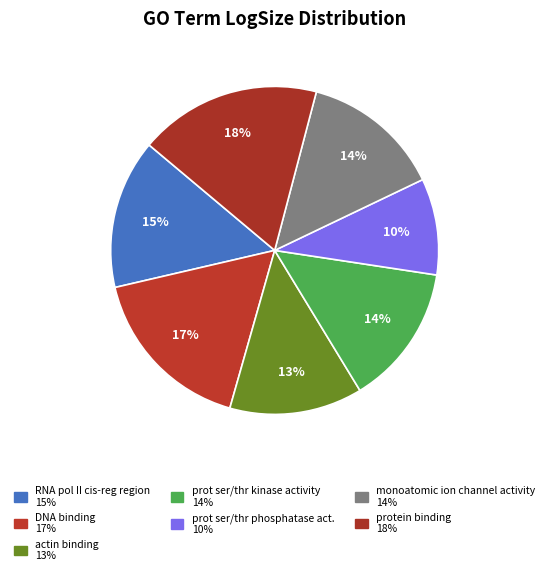

How many slices are in this pie chart?

7